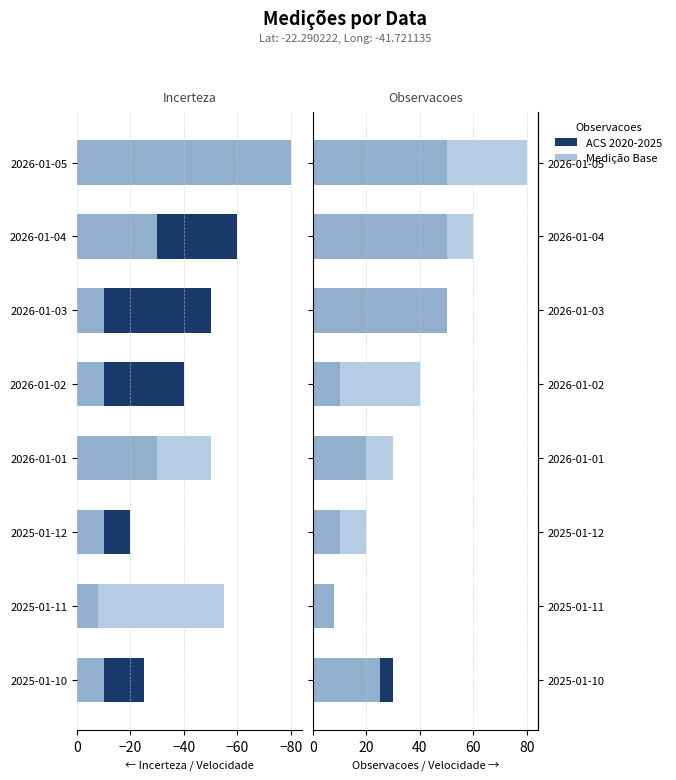

Read the Incerteza value at 2026-01-05, to the nearest 5.

-80